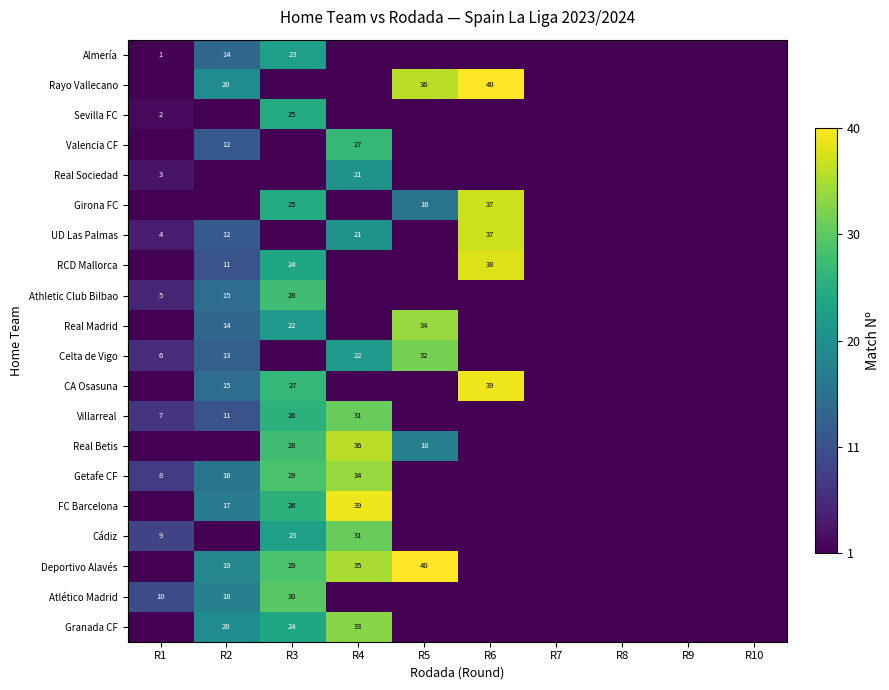

What is the sum of the Getafe CF values at R1 and R2?

24